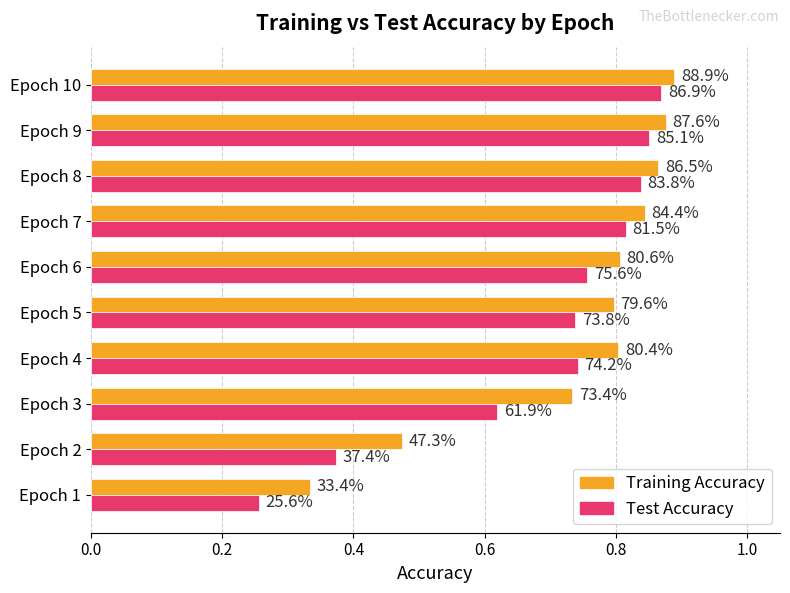

What are all the series names shown in the legend?

Training Accuracy, Test Accuracy